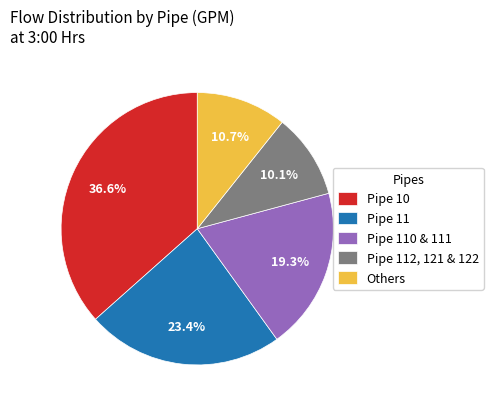

How many slices are in this pie chart?

5